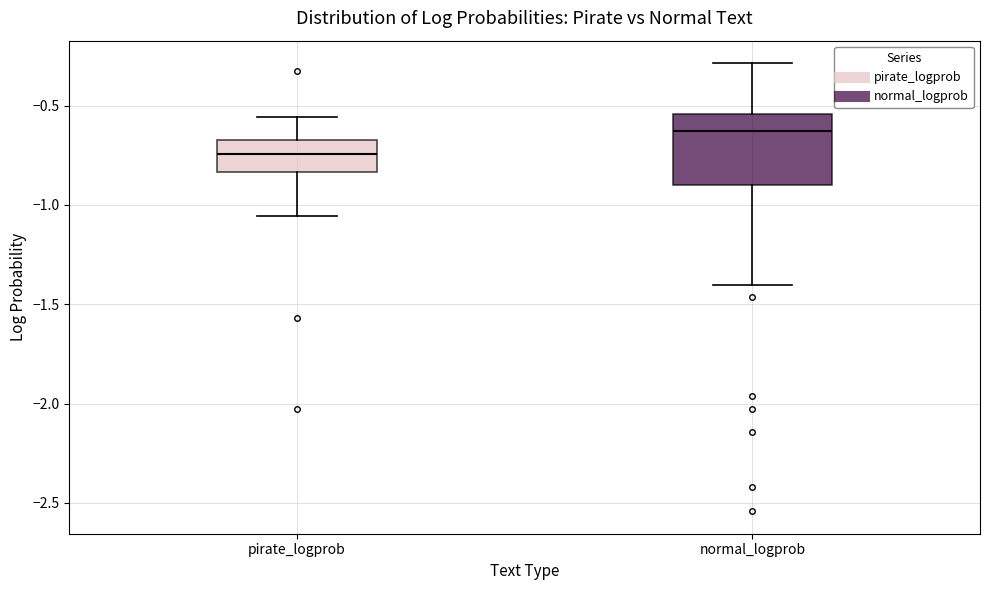

Where does the upper whisker of the box for pirate_logprob end on the y-axis? The values are not printed on the chart, so give them approximately, as read against the axis.

-0.55